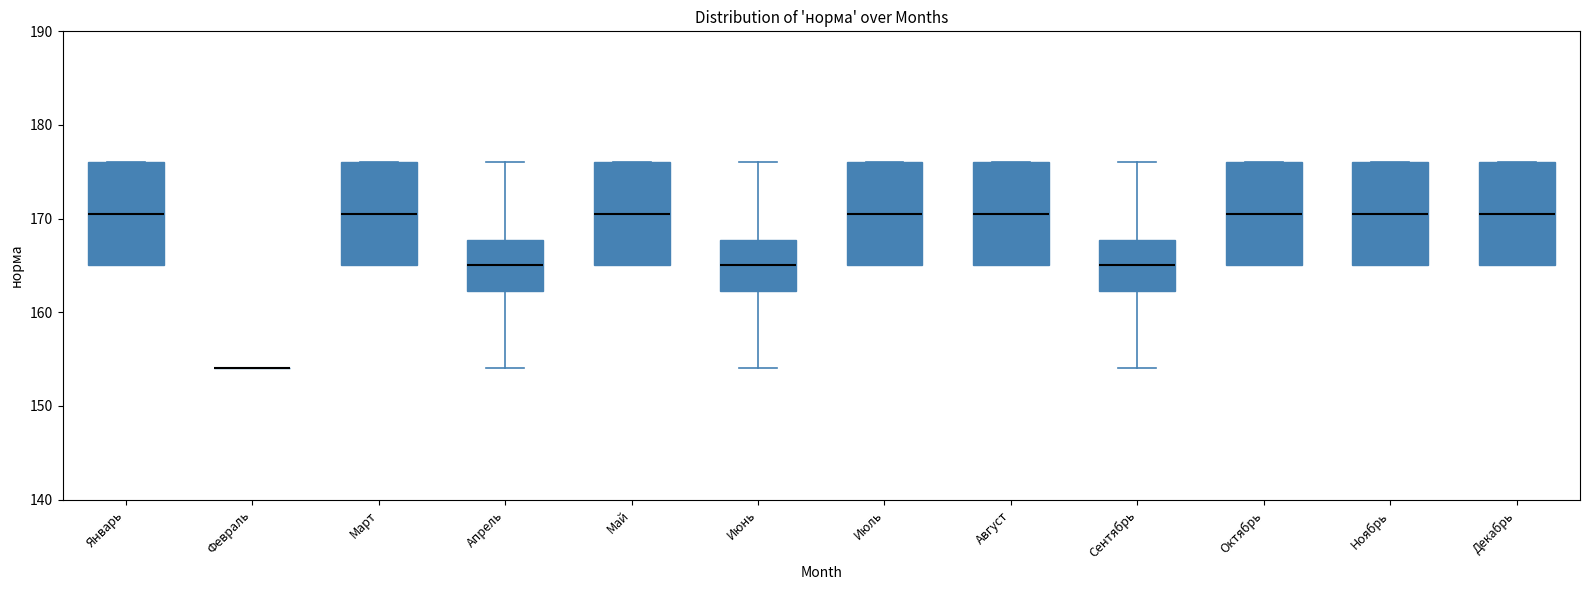

Reading left to right, transcribe this box plot: for each box, give where its median line is, the range the box spans, and where its two whiskers end, as read against the y-axis. The values are not printed on the chart, so give them approximately, as read against the axis.

Январь: median 171, box 165 to 176, whiskers 165 to 176
Февраль: box collapsed to a line at 154, whiskers 154 to 154
Март: median 171, box 165 to 176, whiskers 165 to 176
Апрель: median 165, box 162 to 168, whiskers 154 to 176
Май: median 171, box 165 to 176, whiskers 165 to 176
Июнь: median 165, box 162 to 168, whiskers 154 to 176
Июль: median 171, box 165 to 176, whiskers 165 to 176
Август: median 171, box 165 to 176, whiskers 165 to 176
Сентябрь: median 165, box 162 to 168, whiskers 154 to 176
Октябрь: median 171, box 165 to 176, whiskers 165 to 176
Ноябрь: median 171, box 165 to 176, whiskers 165 to 176
Декабрь: median 171, box 165 to 176, whiskers 165 to 176